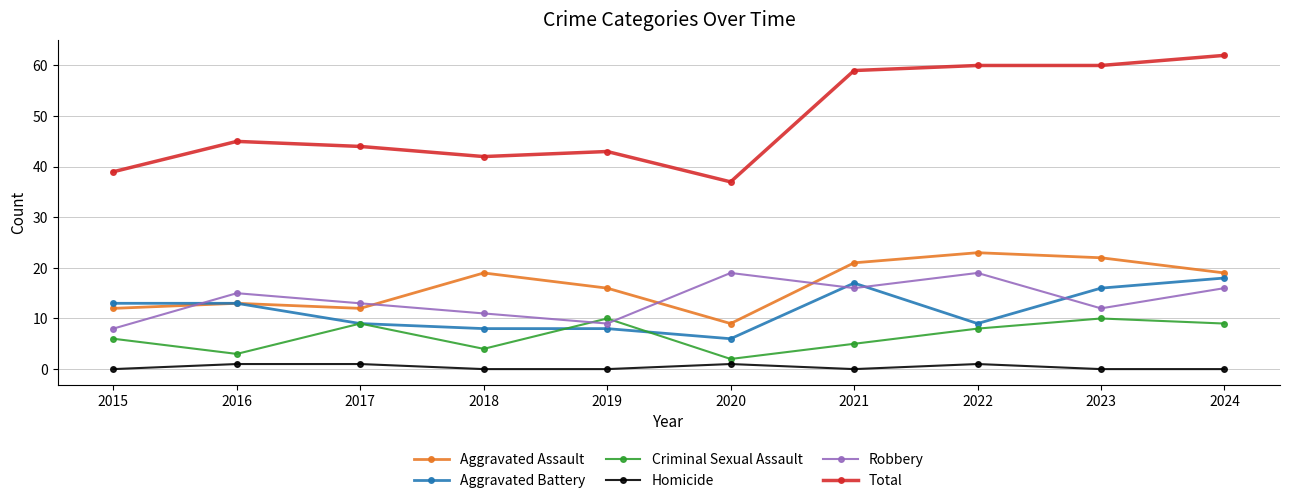

Is it true that Aggravated Assault equals 16 at 2015?

False